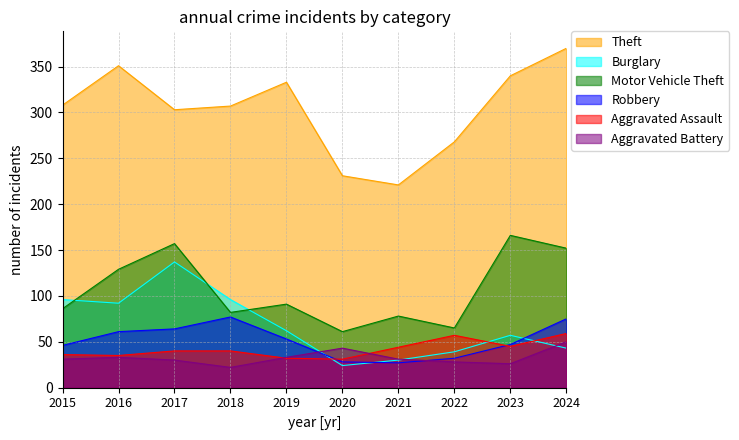

How many lines are shown in the chart?

6